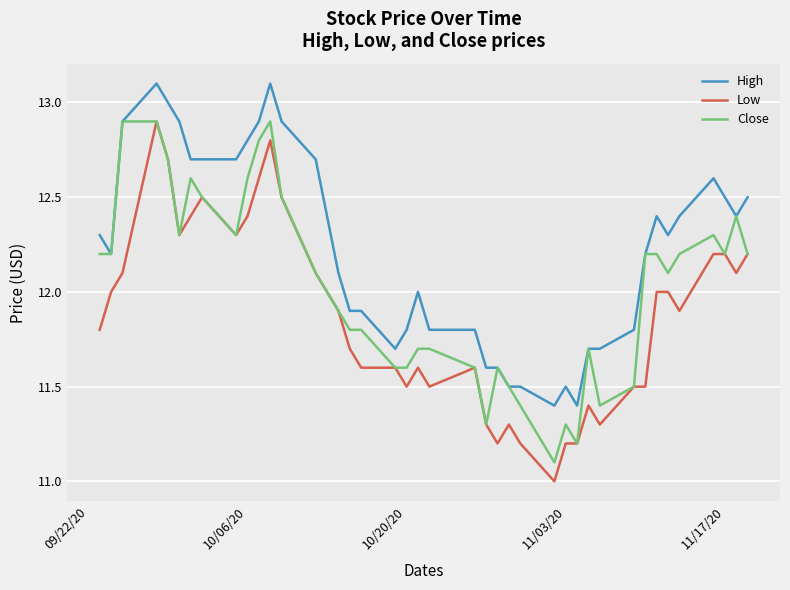

True or false: Low and High intersect in this chart.

False